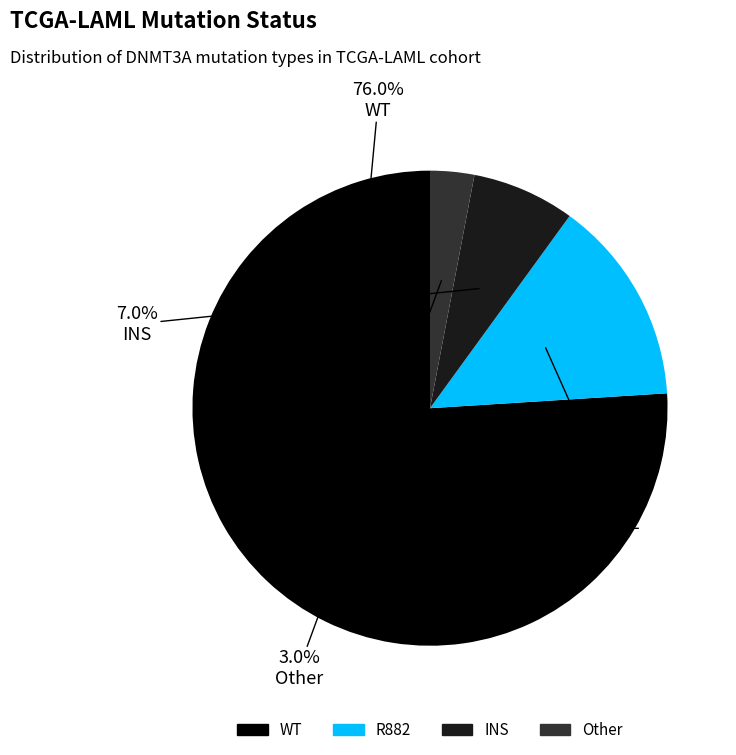

Is the sum of INS and R882 greater than half?

No